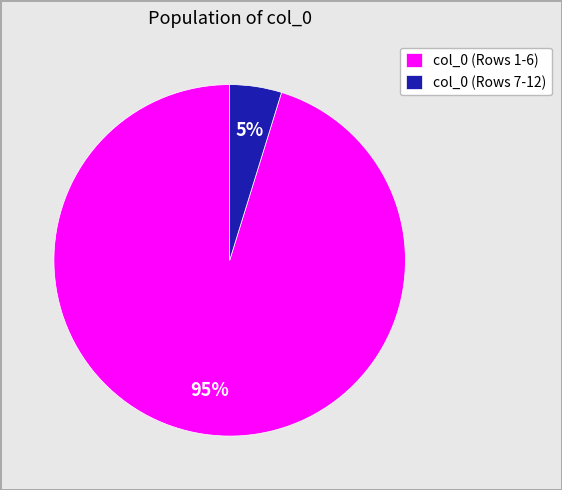

Is there a majority slice in this chart?

Yes